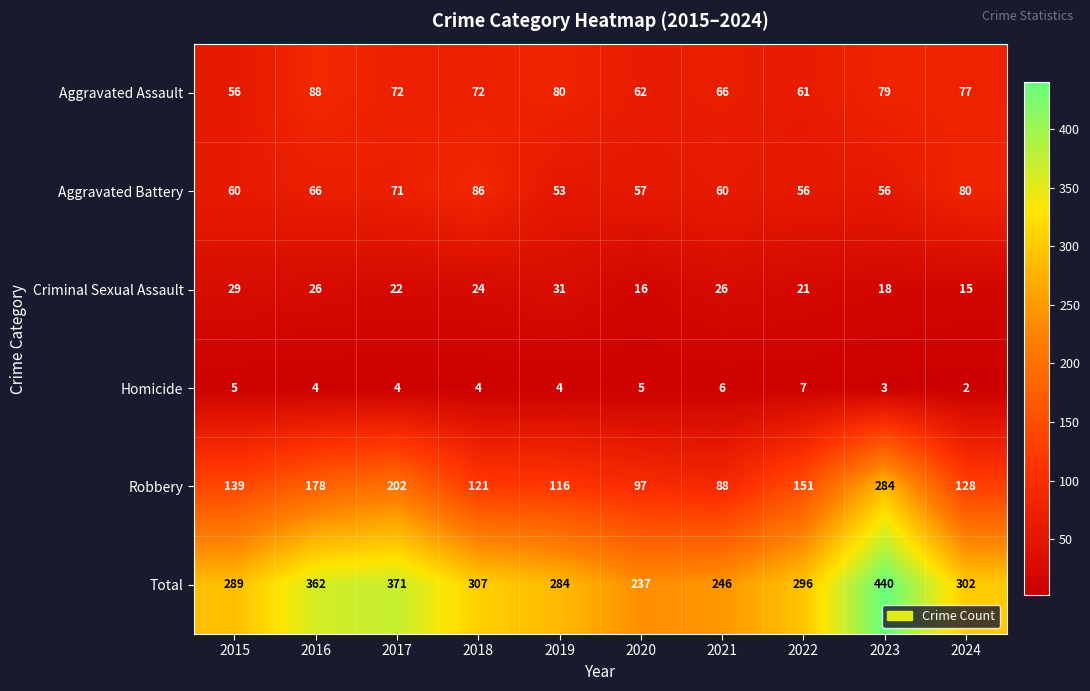

The Aggravated Assault series shows 66 at 2021. True or false?

True